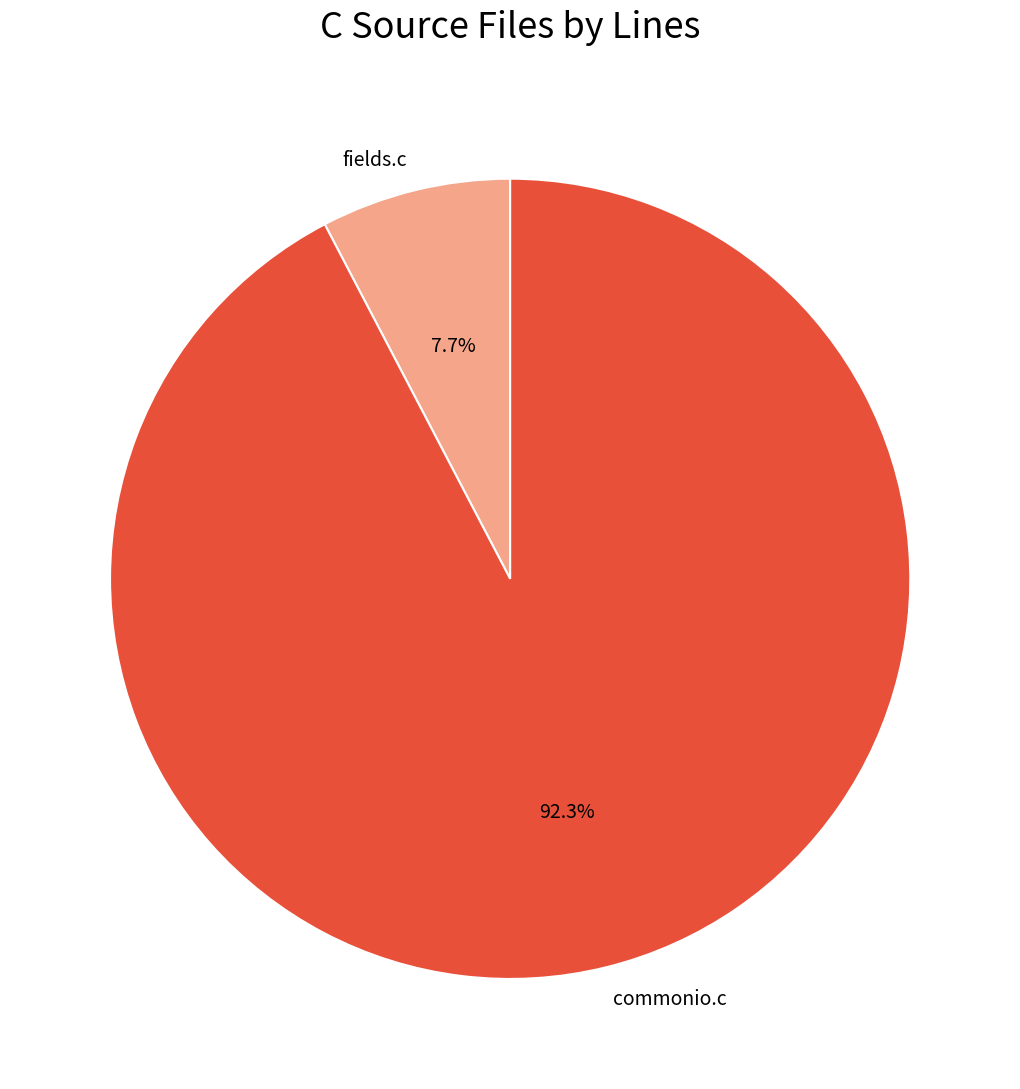

What is the ratio of the value at commonio.c to the value at fields.c?

12.0